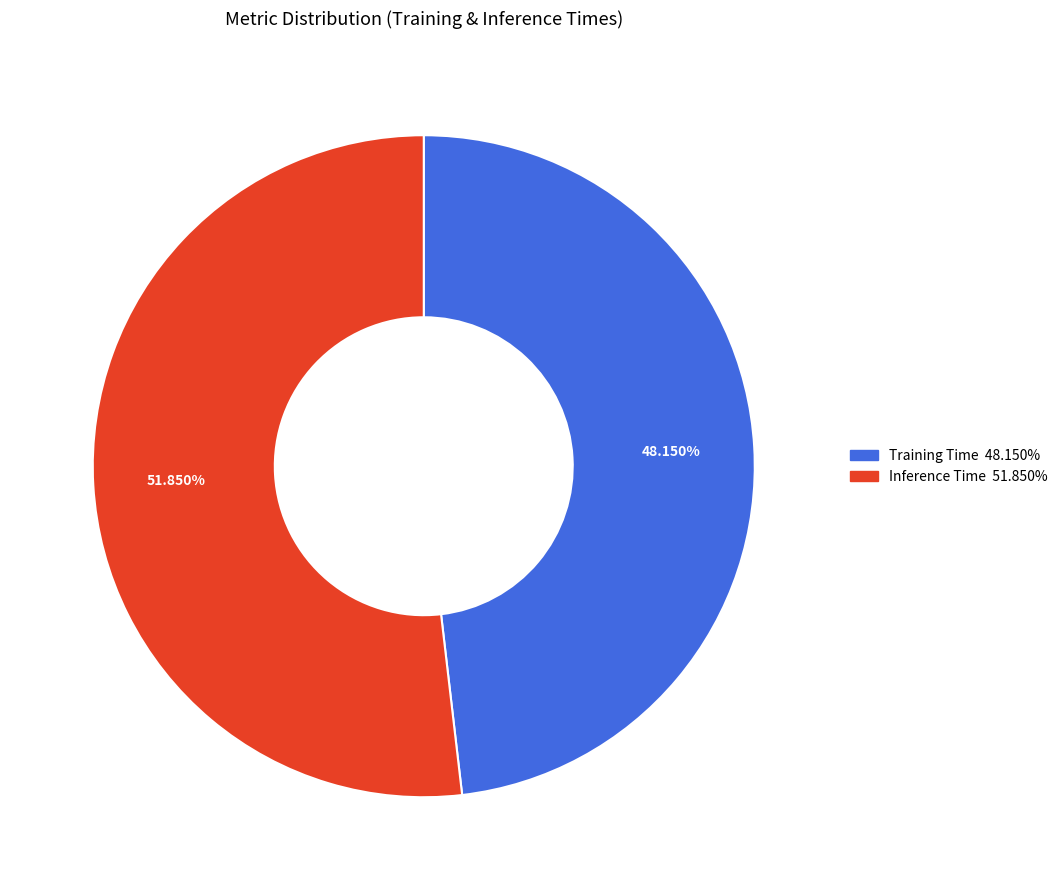

How many segments does this pie chart have?

2